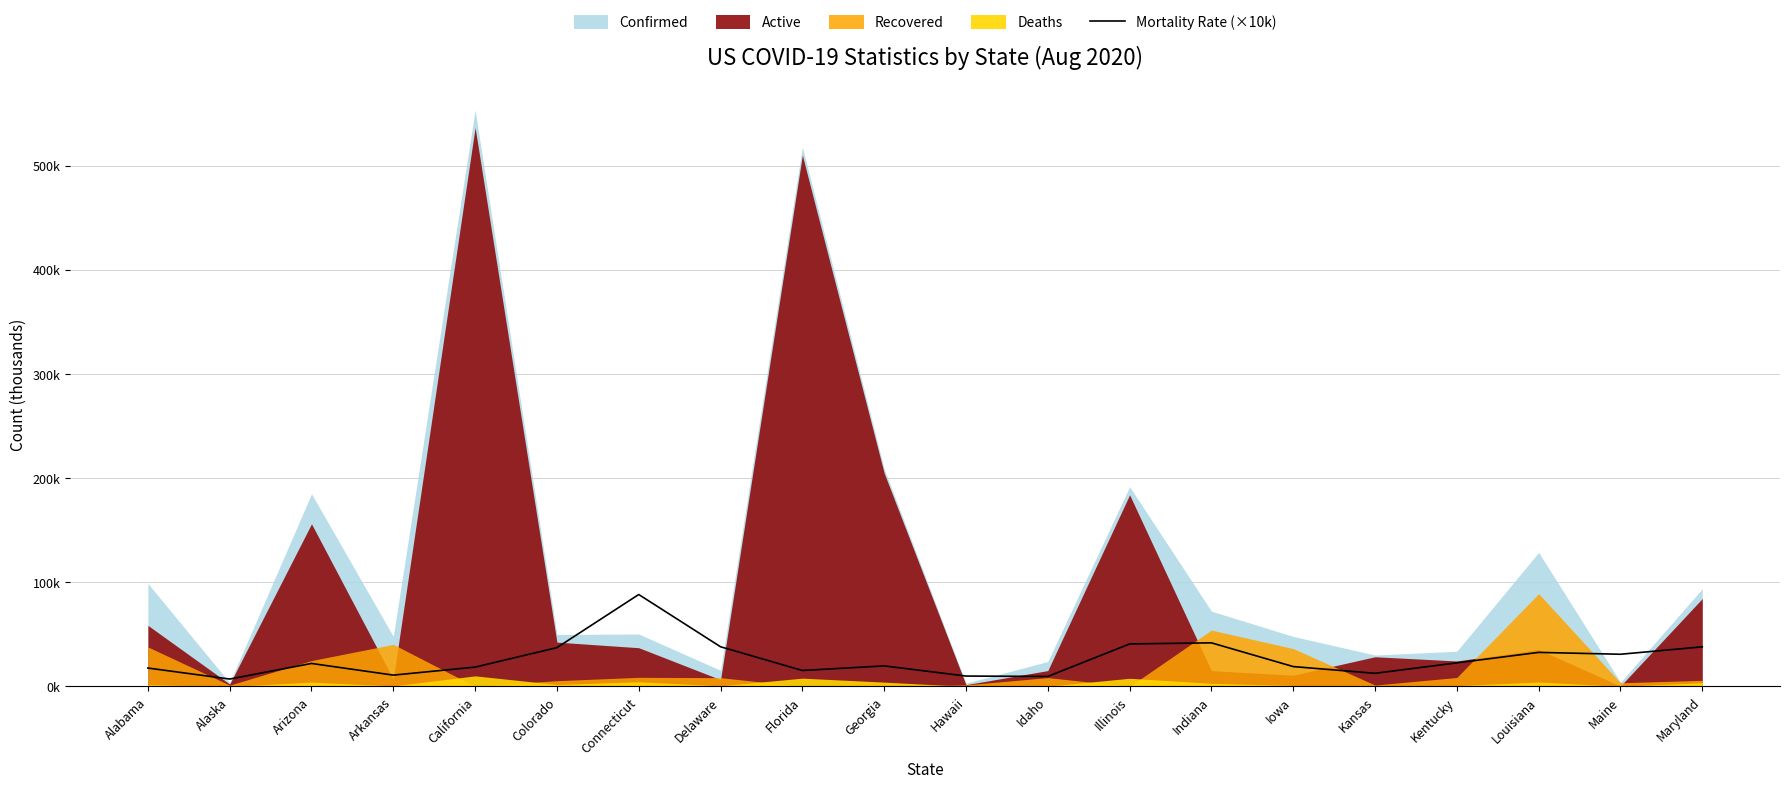

What is the label of the 12th point from the right?

Florida